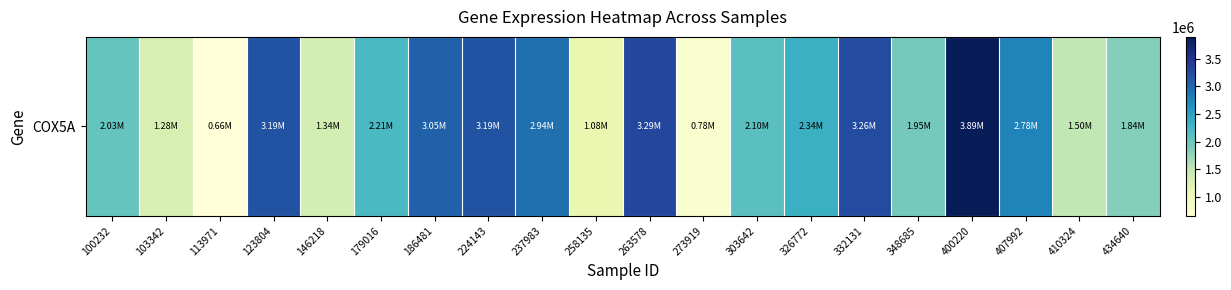

Approximately how many times larger is the value at 179016 compared to 258135?

2.0